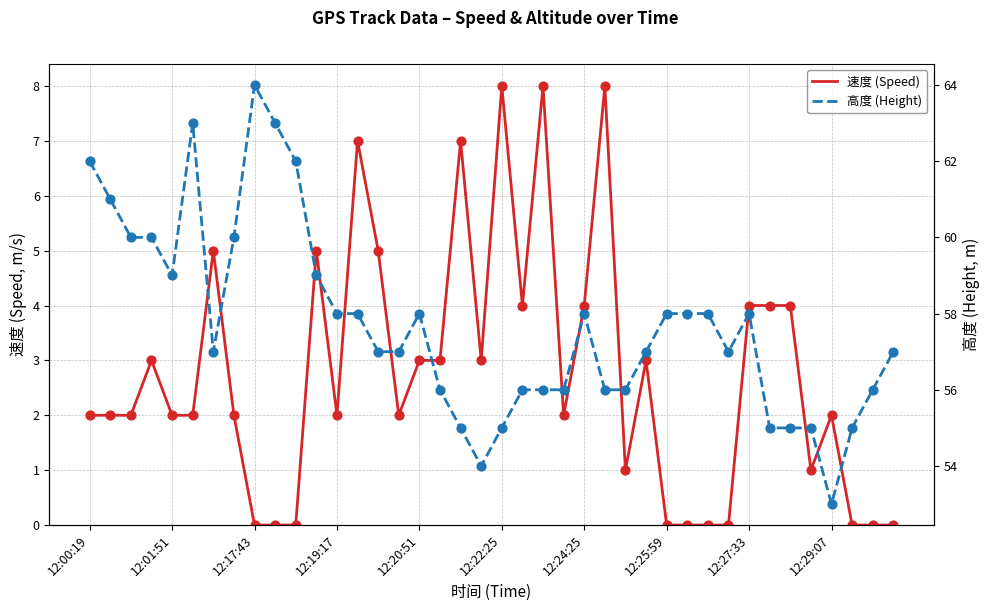

Which series contains the lowest Y value?

速度 (Speed)